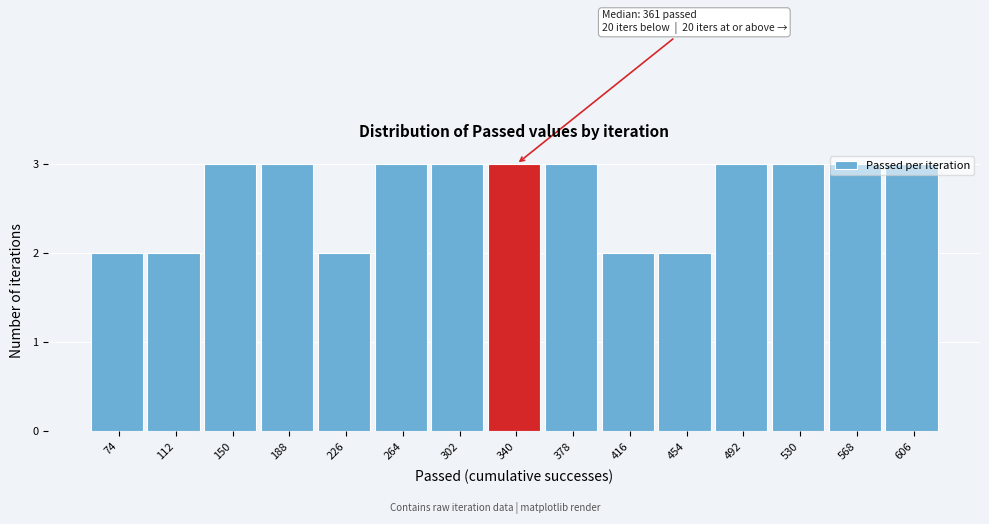

What is the value of the 9th bar from the left?

3